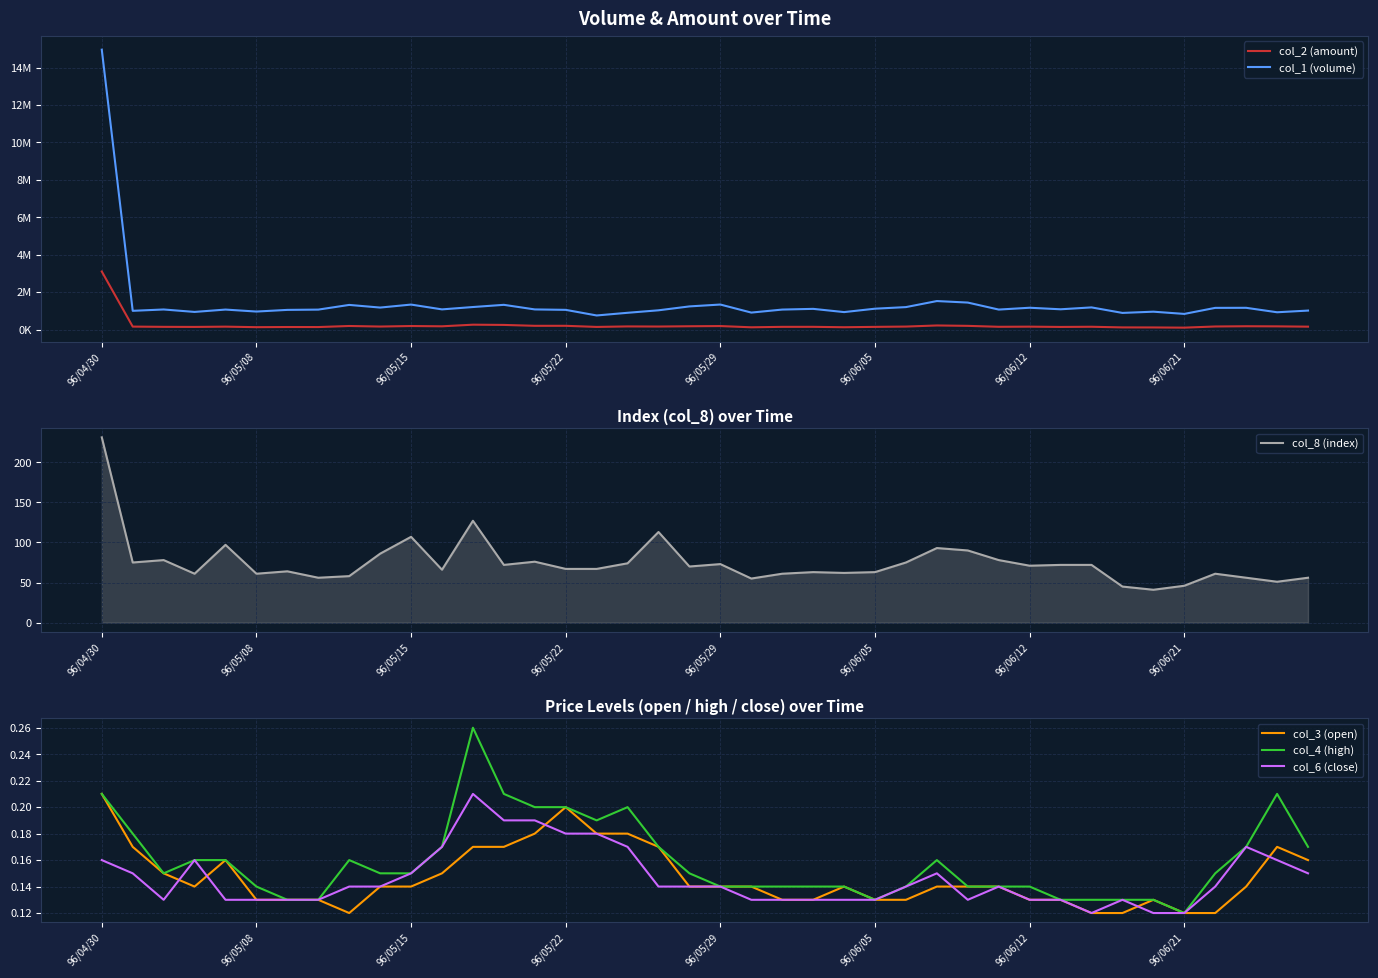

Which category has the highest value in the col_8 (index) series?

96/04/30